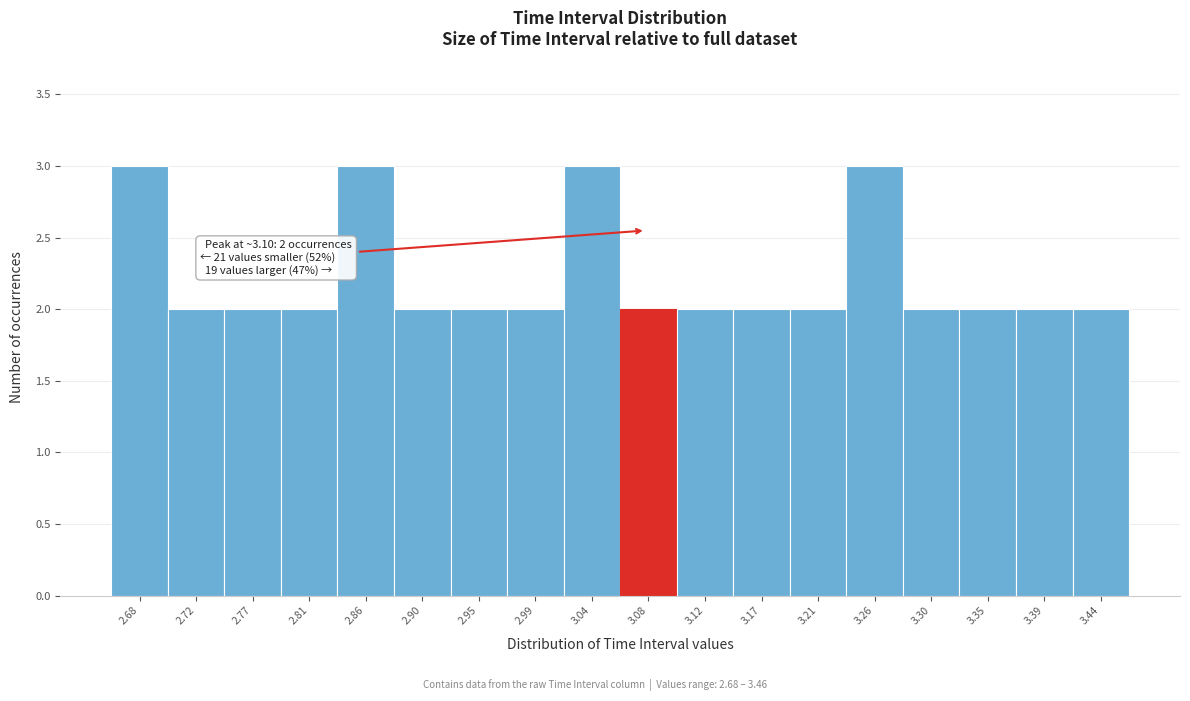

Reading left to right, what are all the values shown in this chart?

3	2	2	2	3	2	2	2	3	2	2	2	2	3	2	2	2	2